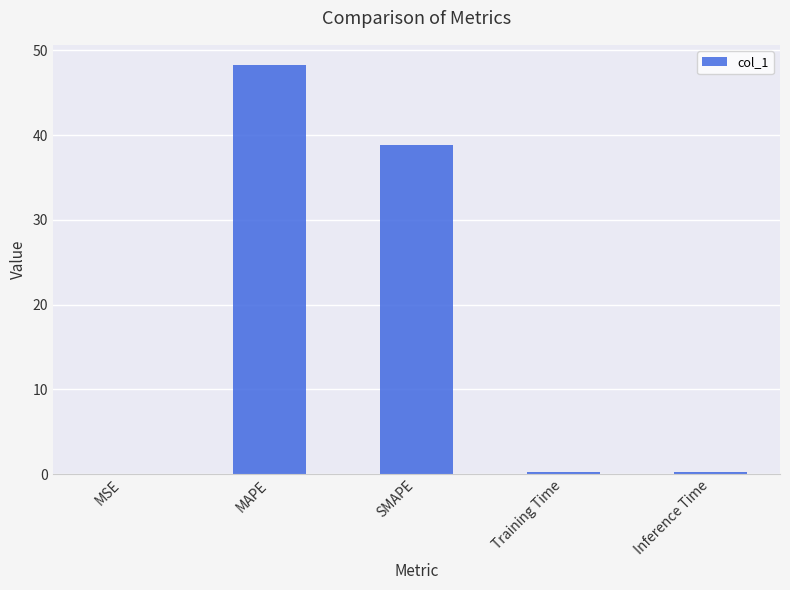

What is the maximum value shown in the chart?

48.3